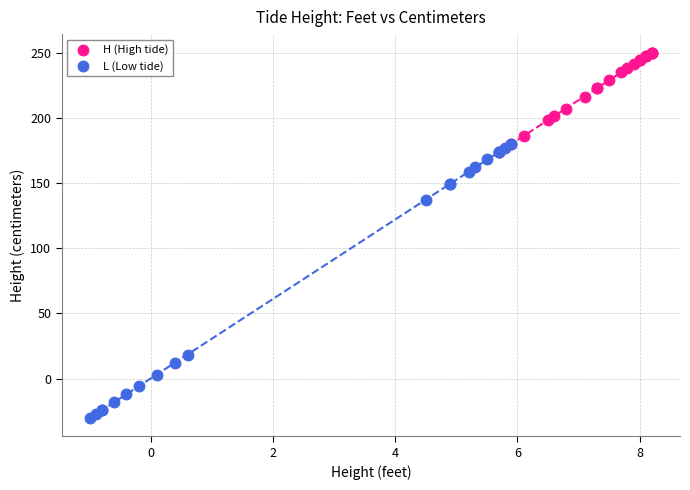

Which series contains the highest Y value?

H (High tide)